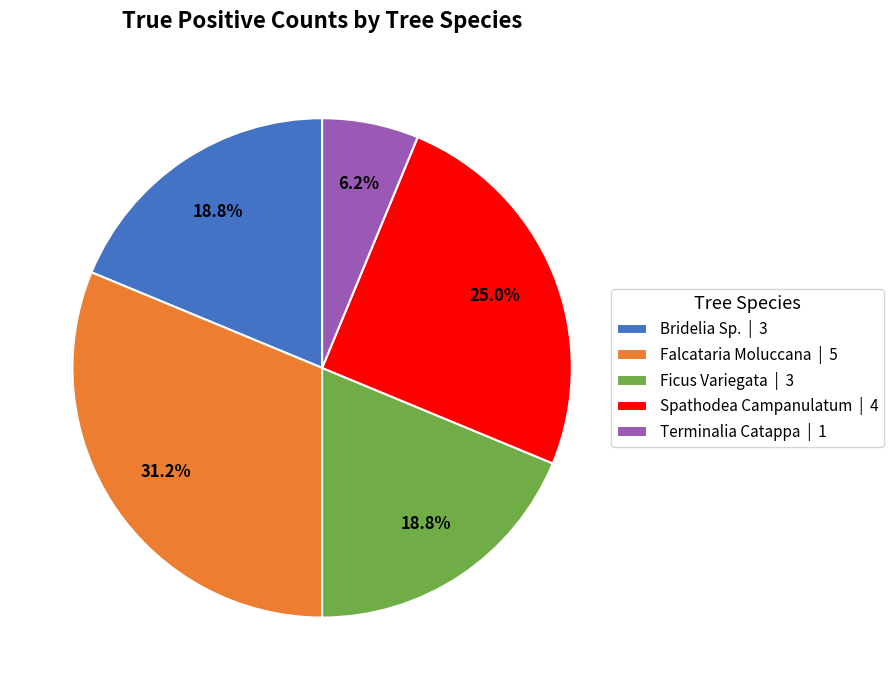

How many slices are in this pie chart?

5